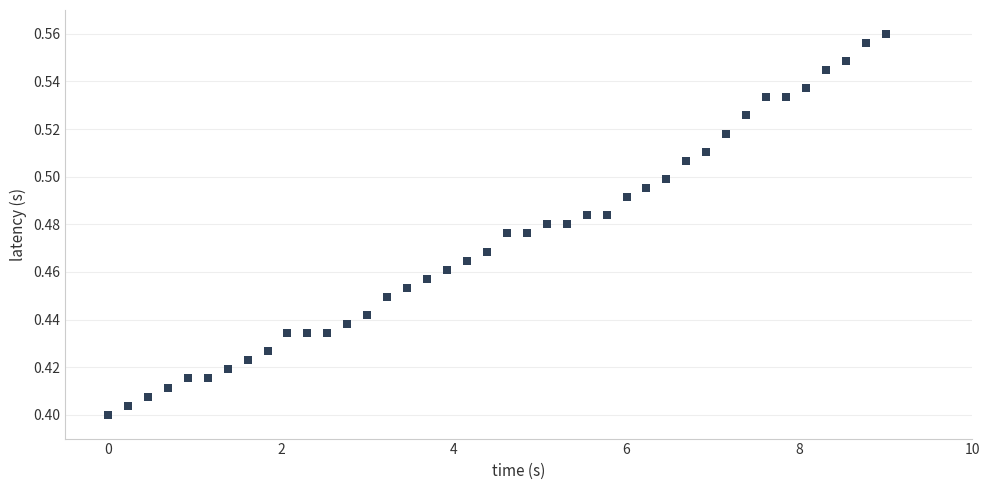

What is the range of X values (max minus min)?

9.0